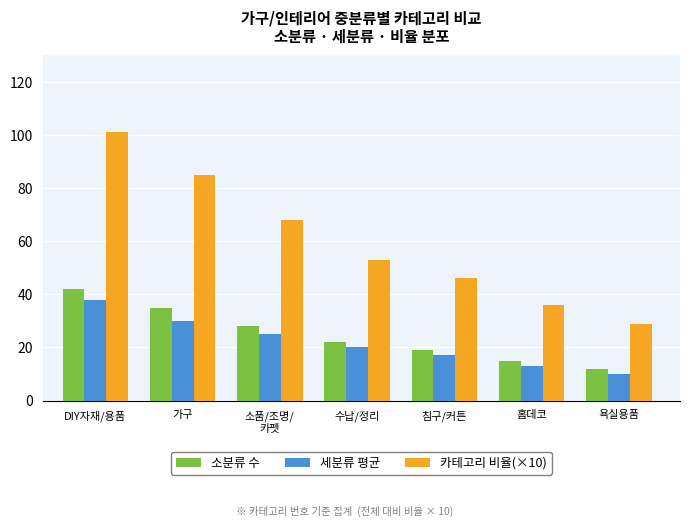

What is the label of the 5th bar from the left?

침구/커튼